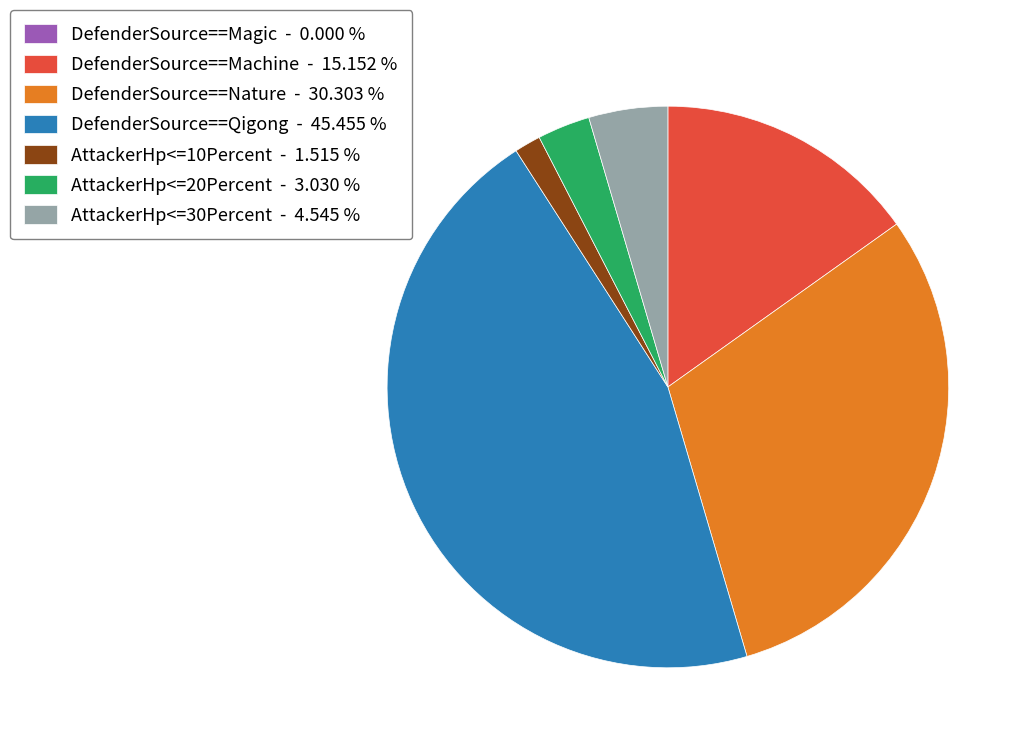

Does AttackerHp<=20Percent represent more than half of the total?

No